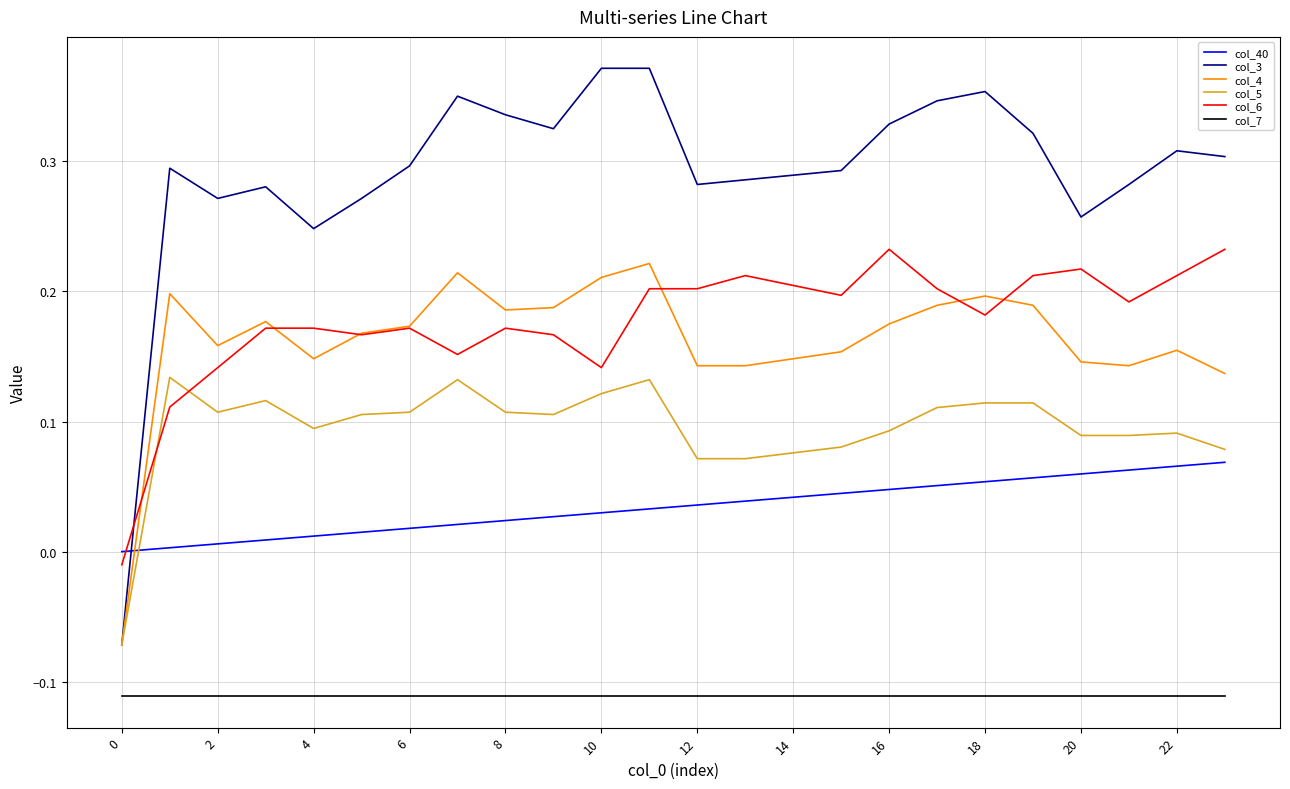

True or false: col_7 and col_3 intersect in this chart.

False